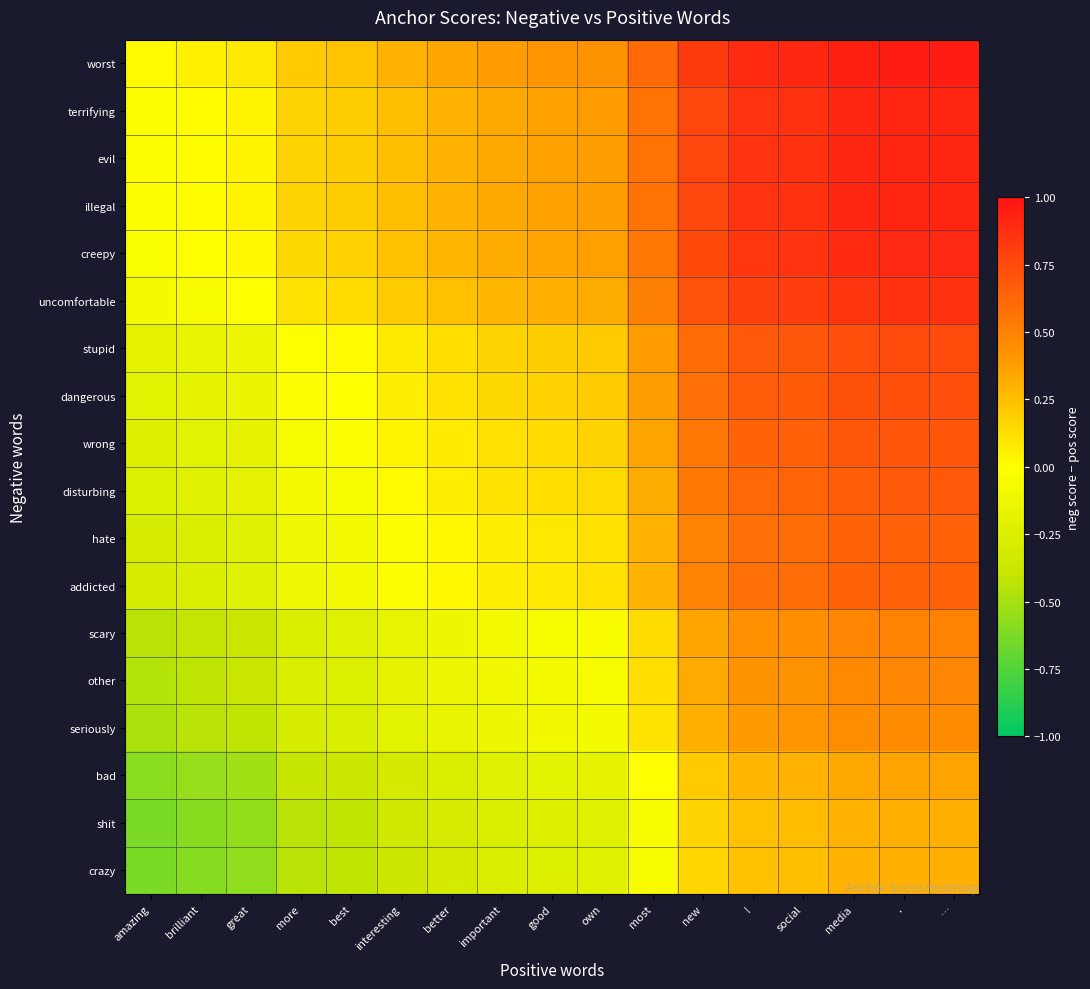

What is the difference between the highest and lowest values at brilliant?

0.7